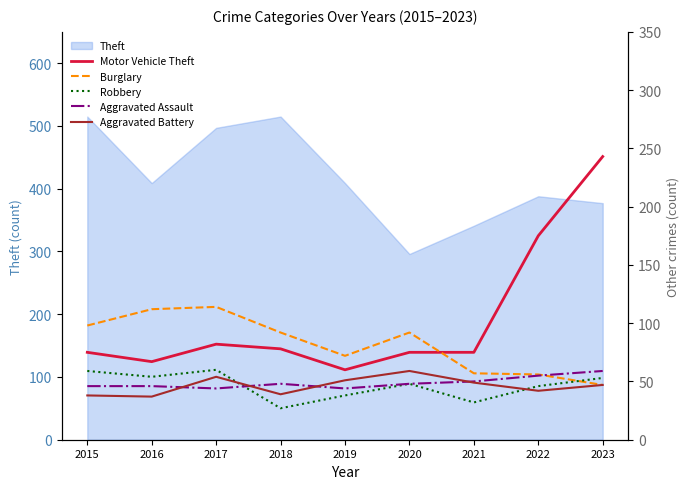

Does the chart have visible grid lines?

No